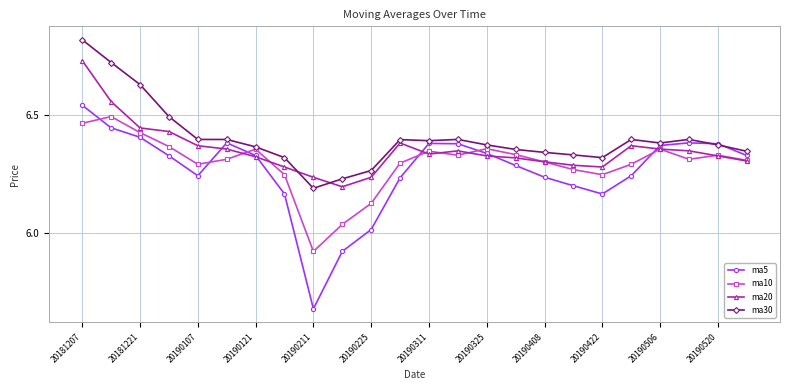

Which series has the largest range (max minus min)?

ma5